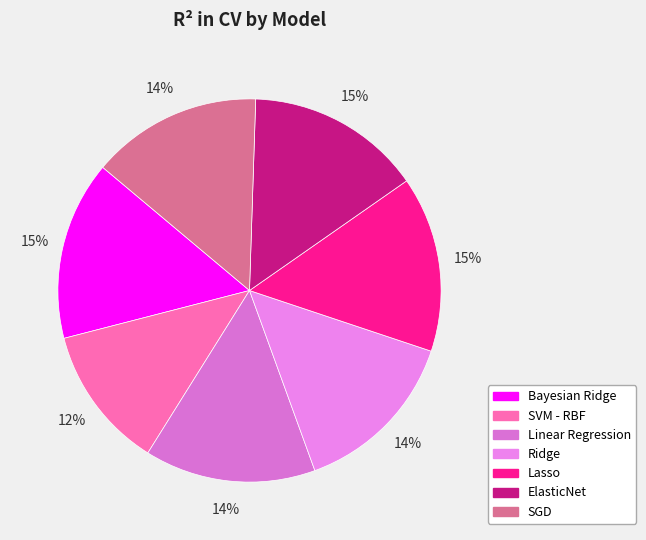

Is there a majority slice in this chart?

No